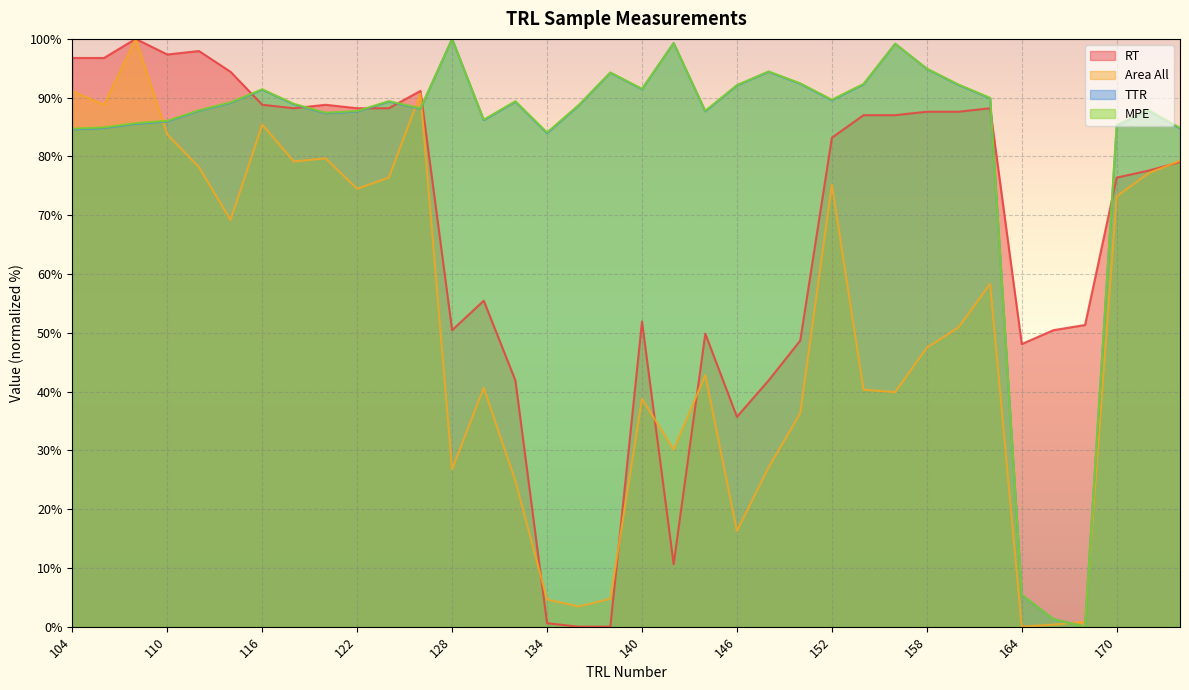

Rank the series at 117 from lowest to highest value.

Area All, RT, TTR, MPE